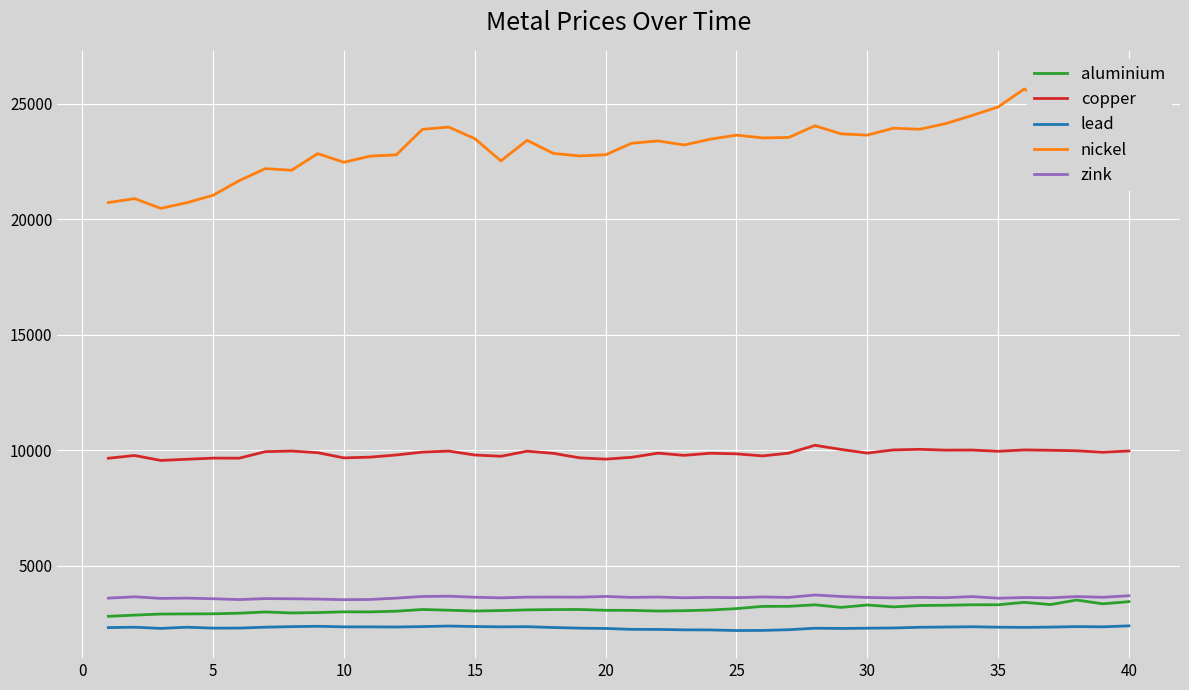

Which series has the largest total across all categories?

nickel